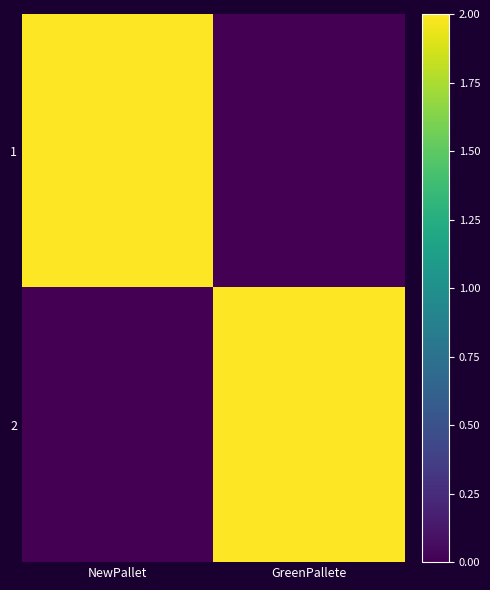

Between NewPallet and GreenPallete, which is larger?

NewPallet